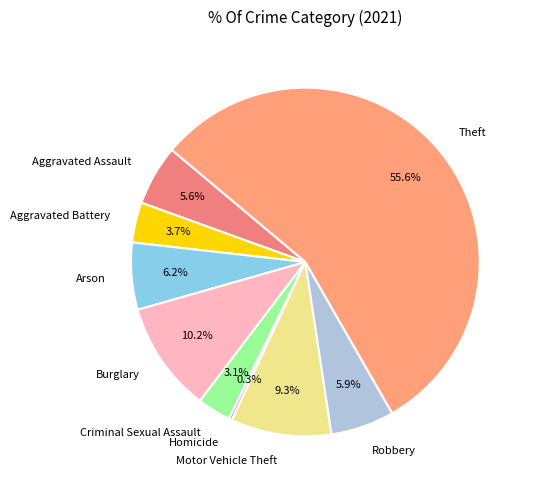

What is the ratio of the value at Theft to the value at Aggravated Assault?

9.9